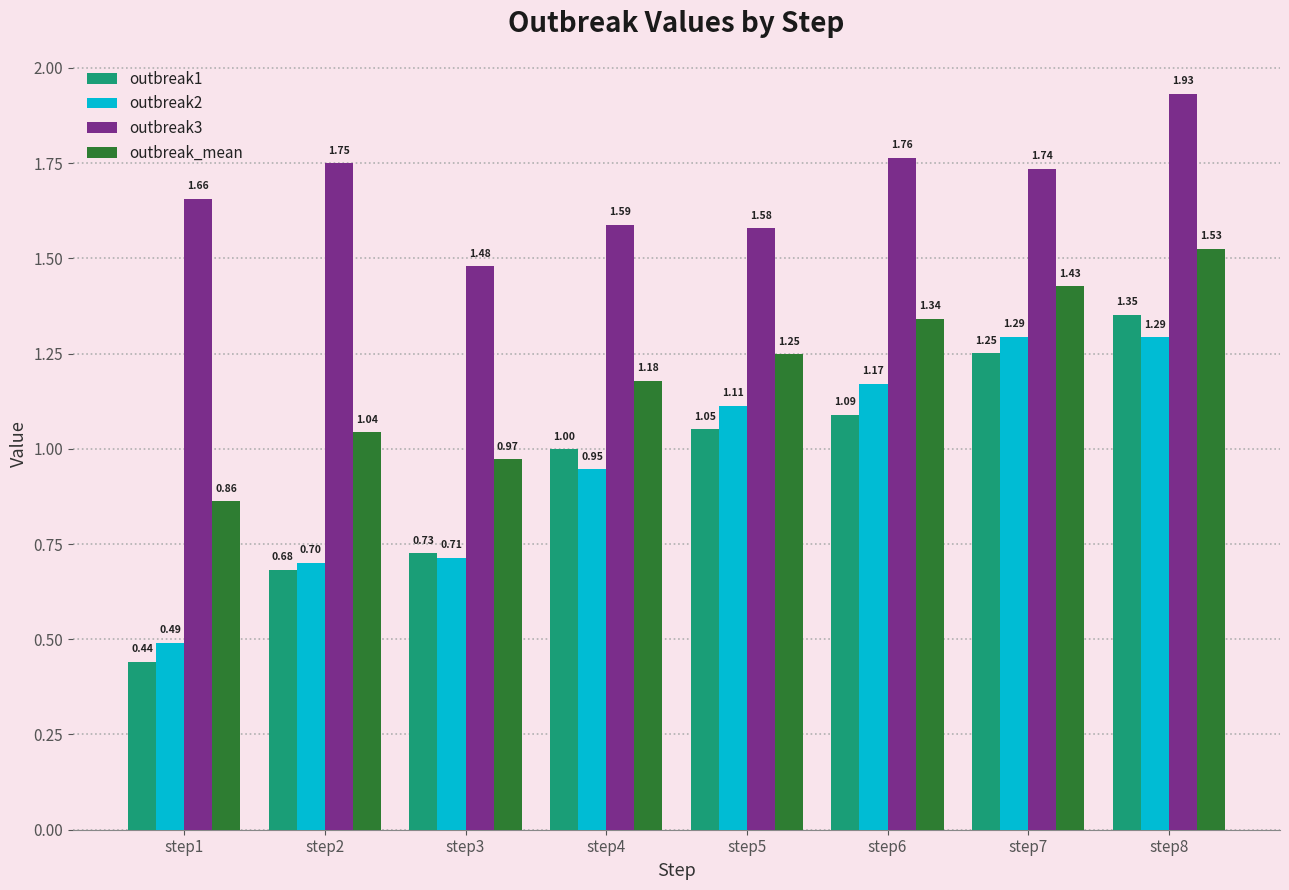

What is the value of the outbreak2 bar at the 2nd from the left?

0.7